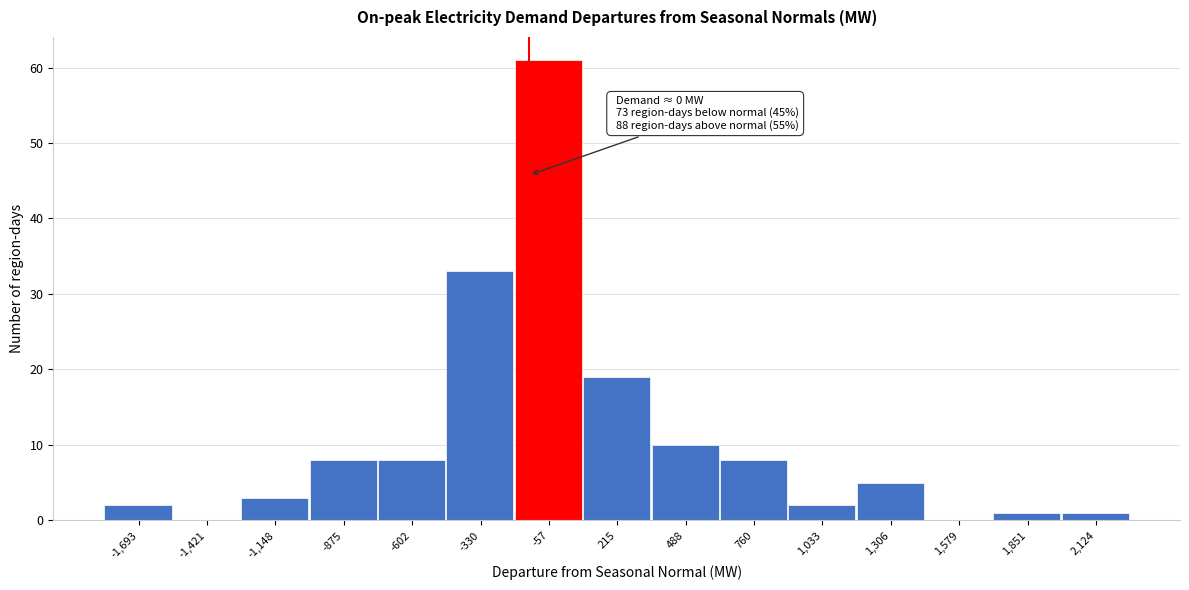

Reading left to right, what are all the values shown in this chart?

-1,693=2	-1,421=0	-1,148=3	-875=8	-602=8	-330=33	-57=61	215=19	488=10	760=8	1,033=2	1,306=5	1,579=0	1,851=1	2,124=1